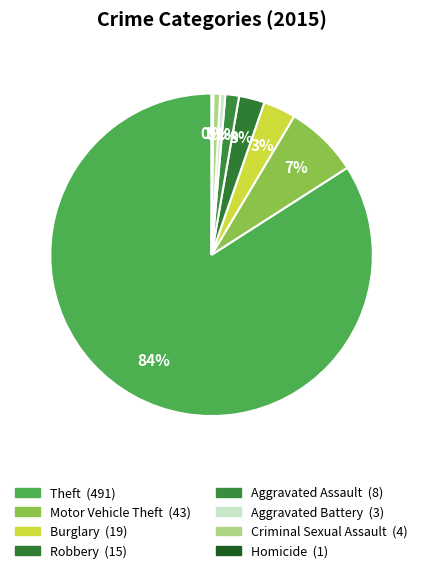

Is it true that Motor Vehicle Theft is 7% of the pie?

True